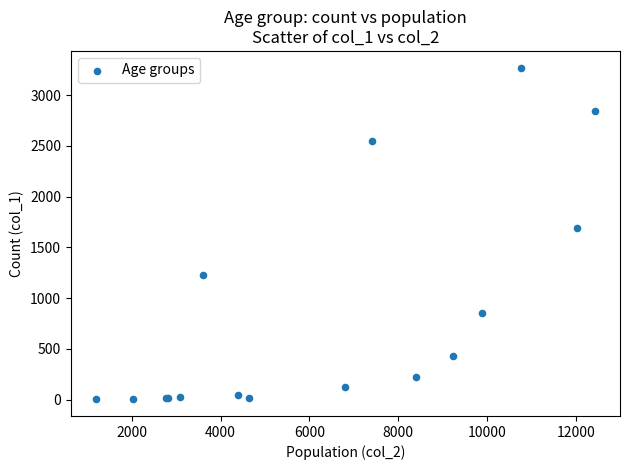

What Y value in the scatter plot is closest to 1638?

1690